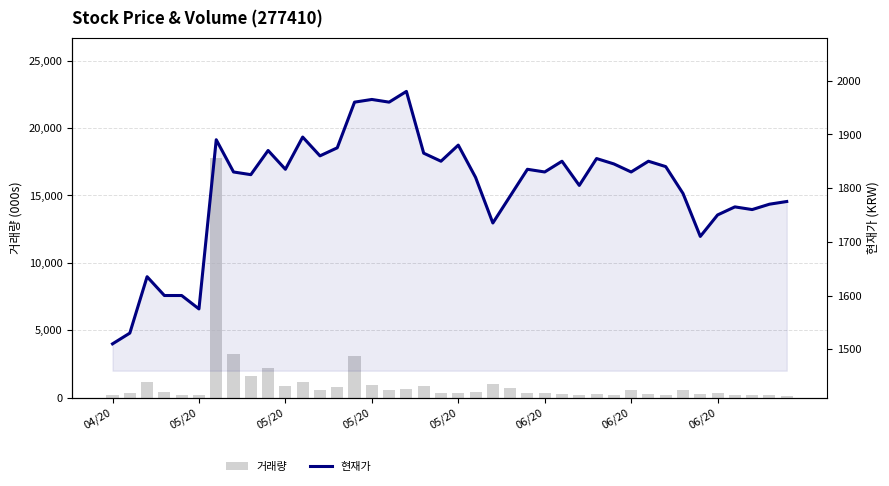

The 현재가 series shows 1277 at 13. True or false?

False